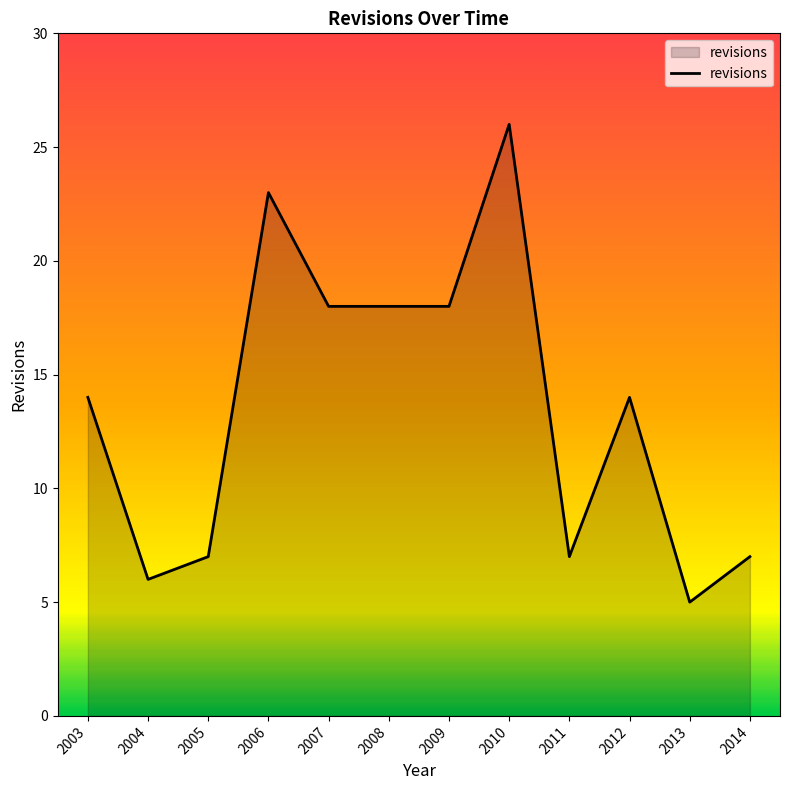

Reading right to left, list all the values displayed in this chart.

2014=7	2013=5	2012=14	2011=7	2010=26	2009=18	2008=18	2007=18	2006=23	2005=7	2004=6	2003=14